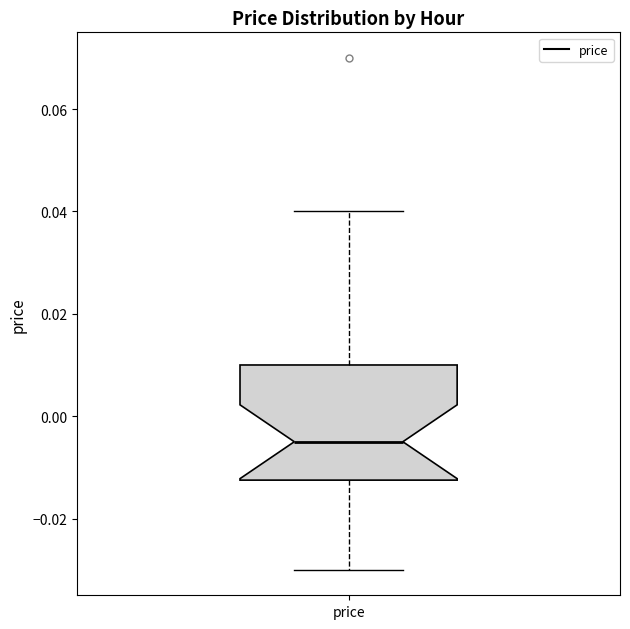

Read this box plot against the y-axis: the position of the median line, the range covered by the box, and the ends of both whiskers. The values are not printed on the chart, so give them approximately, as read against the axis.

median -0.004, box -0.012 to 0.010, whiskers -0.030 to 0.040